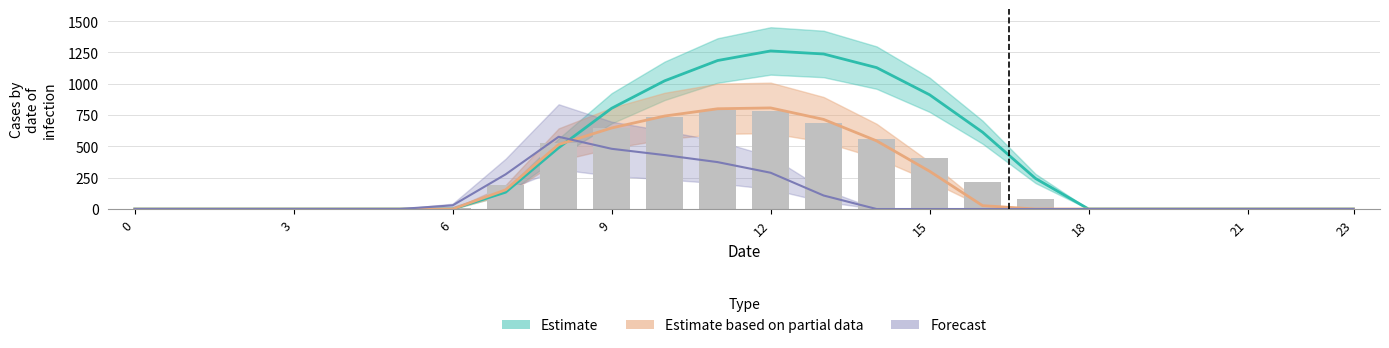

Is it true that row_0 equals 0.0 at 5?

True